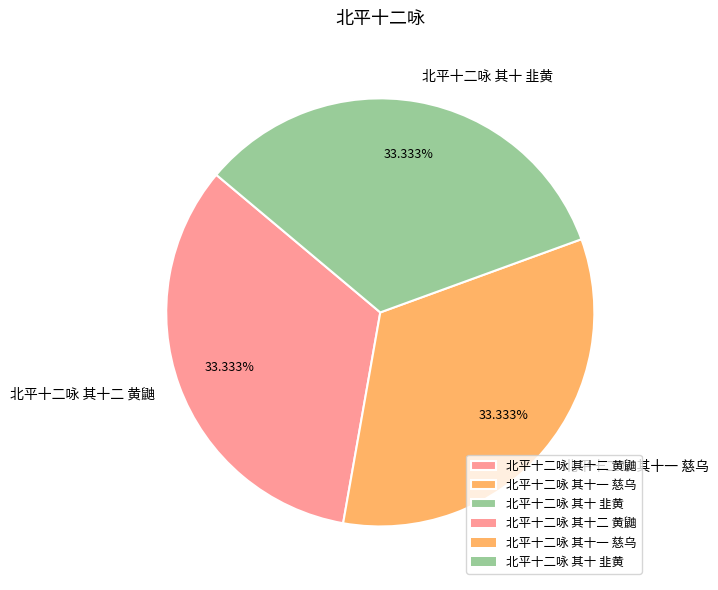

How many segments does this pie chart have?

3